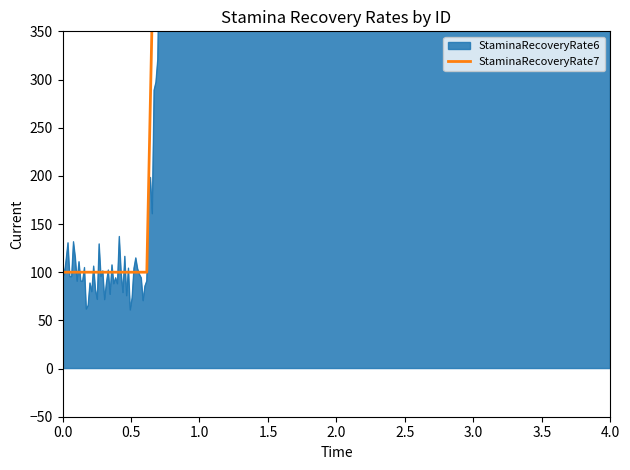

At which category does the chart reach its peak across all series?

1070000